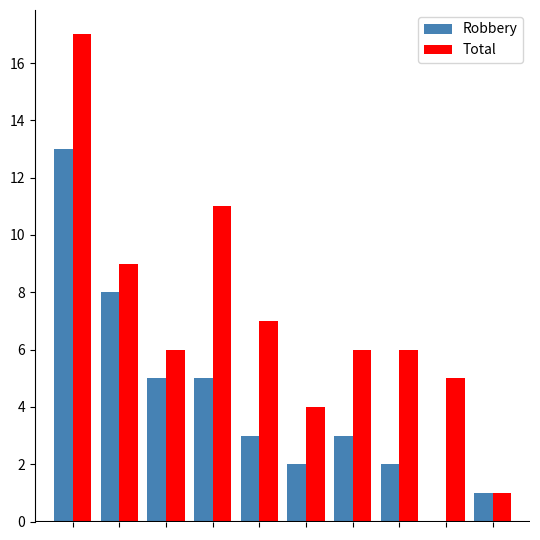

How many series are shown in this chart?

2